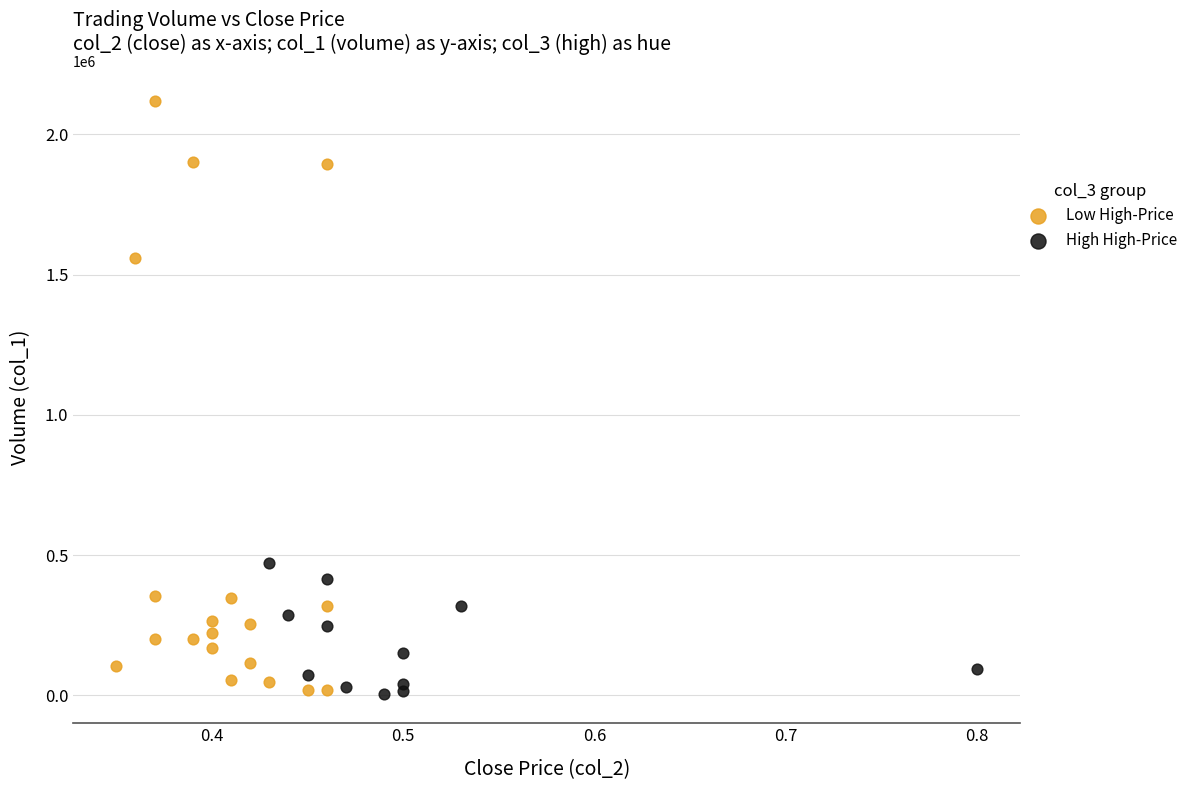

What are all the series names shown in the legend?

Low High-Price, High High-Price